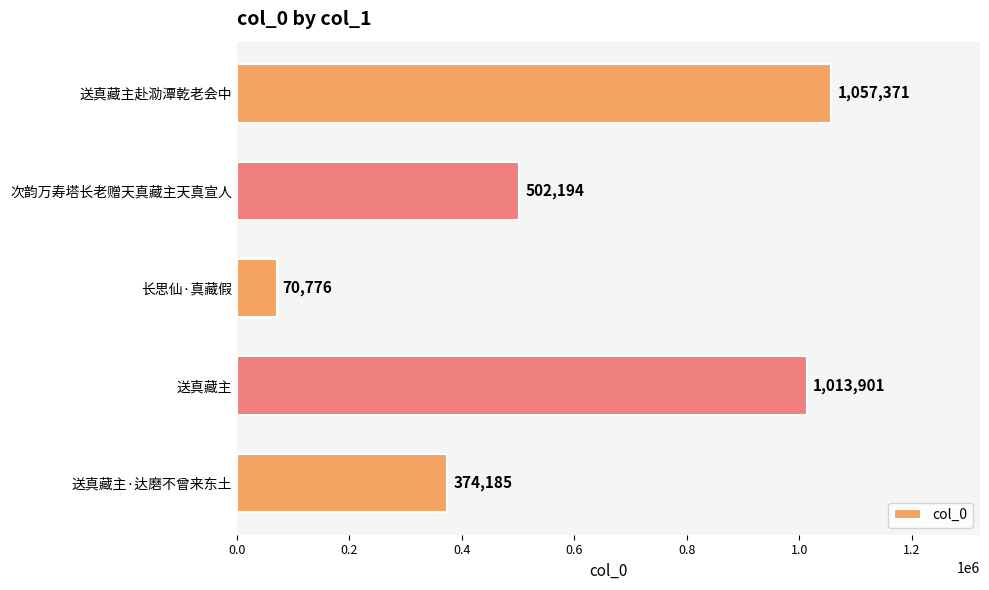

Which has a higher value, 长思仙·真藏假 or 送真藏主赴泐潭乾老会中?

送真藏主赴泐潭乾老会中